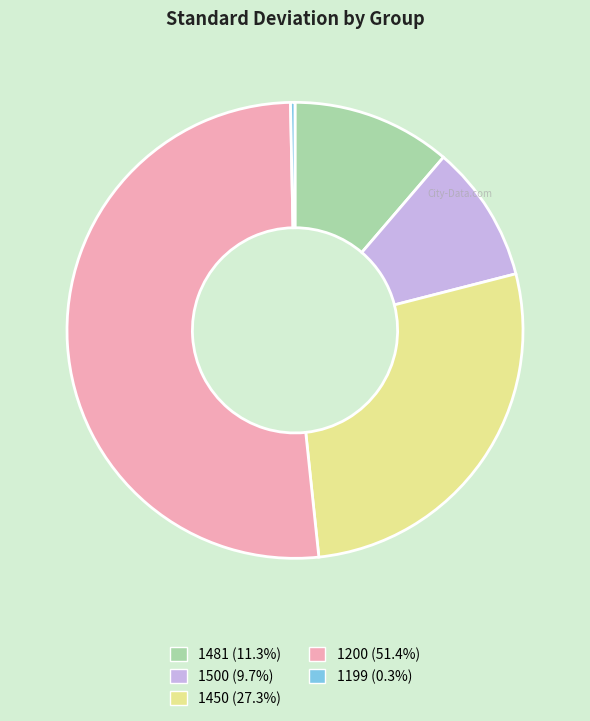

Does any single category account for the majority?

Yes